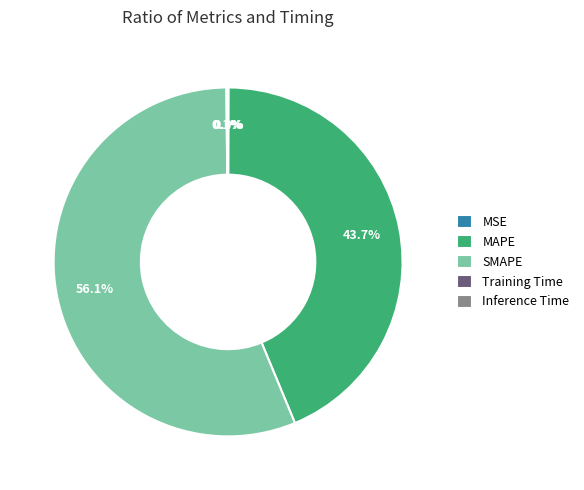

How much of the chart is everything except SMAPE?

43.9%